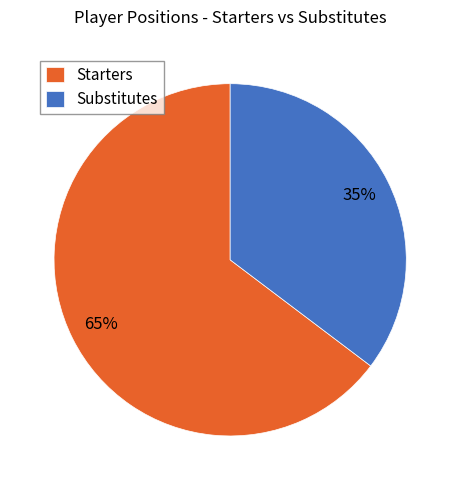

How many segments does this pie chart have?

2